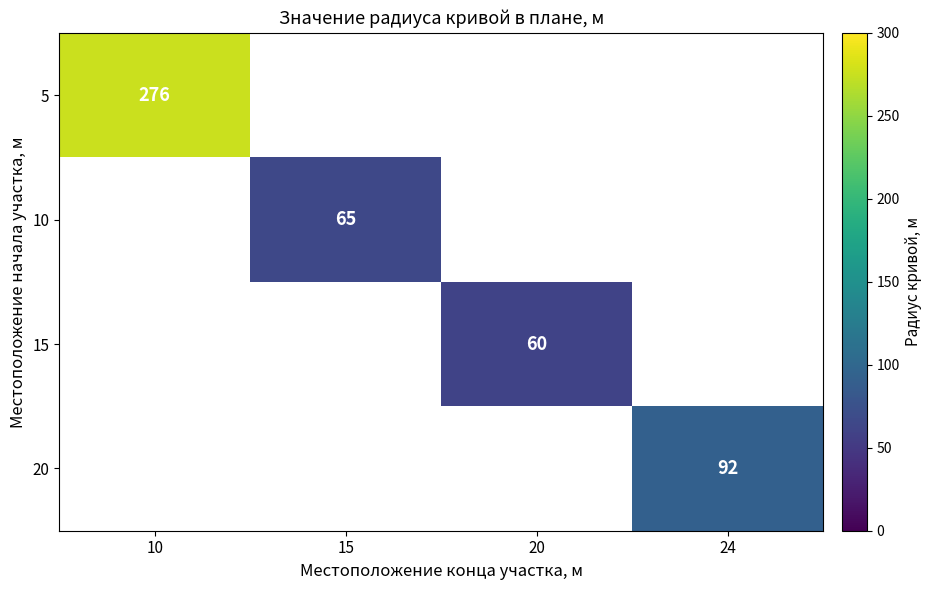

The 15 series shows 95 at 20. True or false?

False